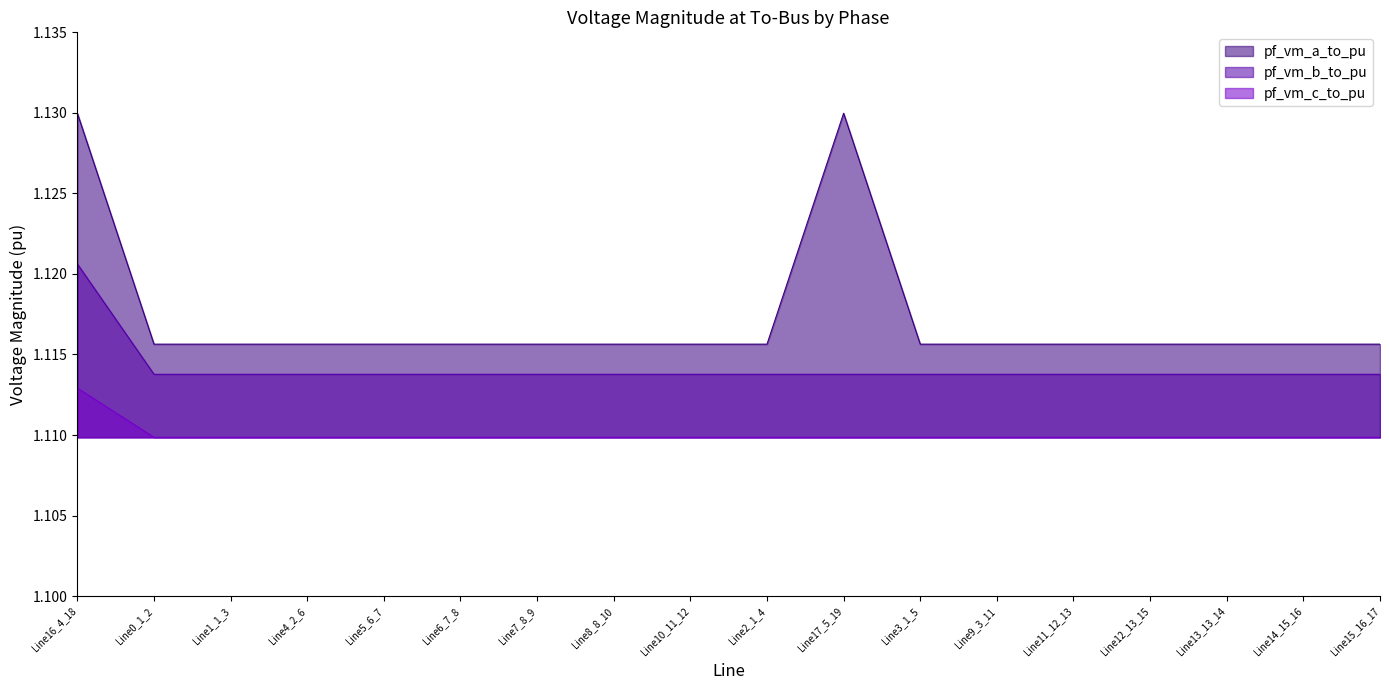

Is it true that pf_vm_b_to_pu equals 1.7 at Line4_2_6?

False